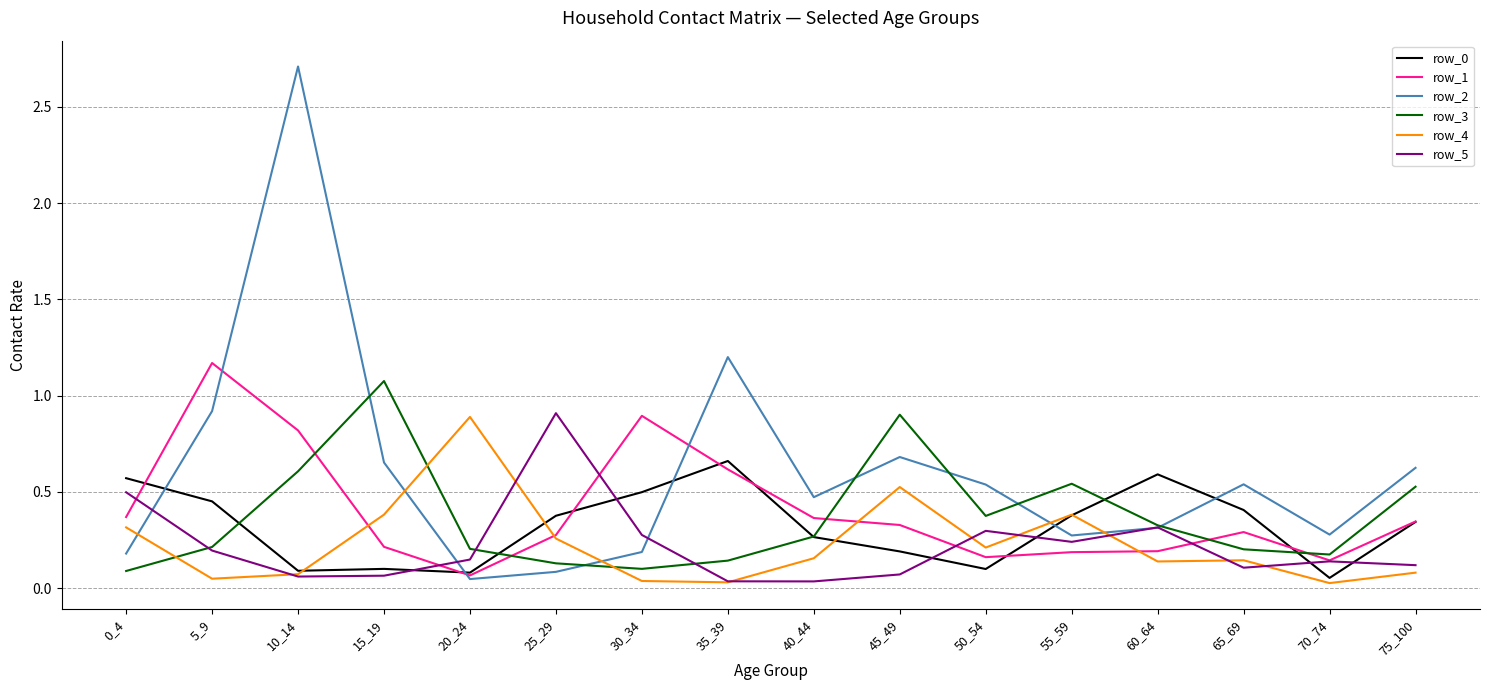

Which series has the largest total across all categories?

row_2